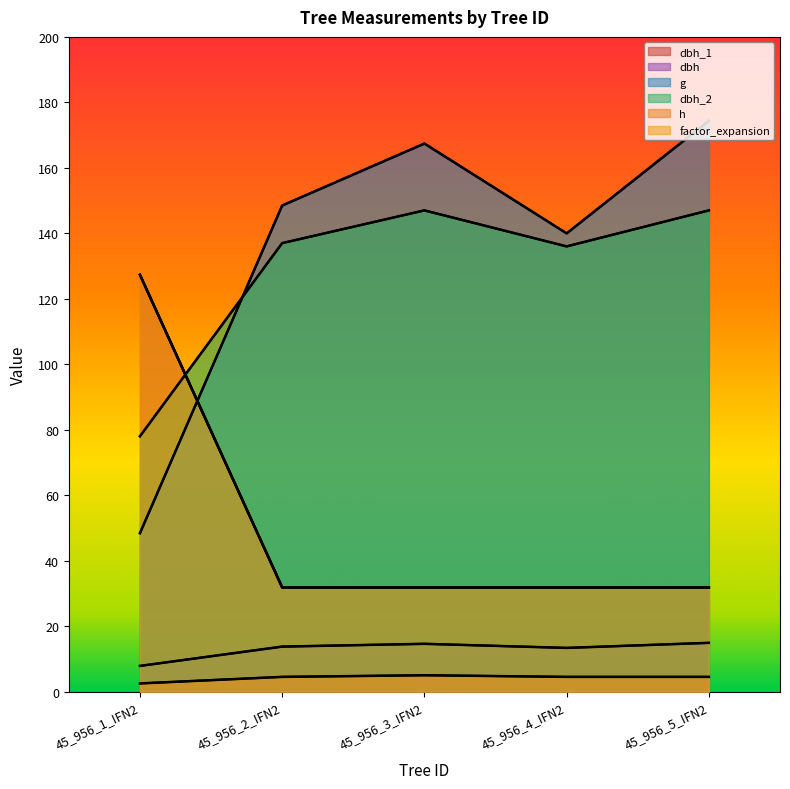

True or false: h and dbh_1 intersect in this chart.

False